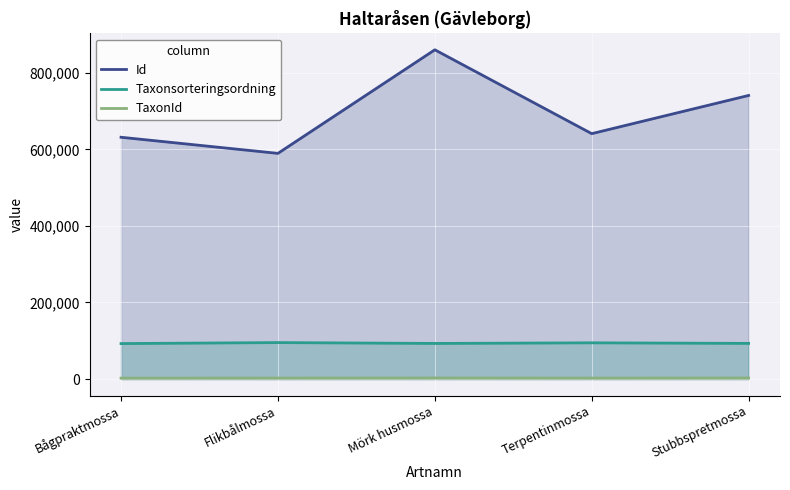

The Taxonsorteringsordning series shows 126791 at Stubbspretmossa. True or false?

False